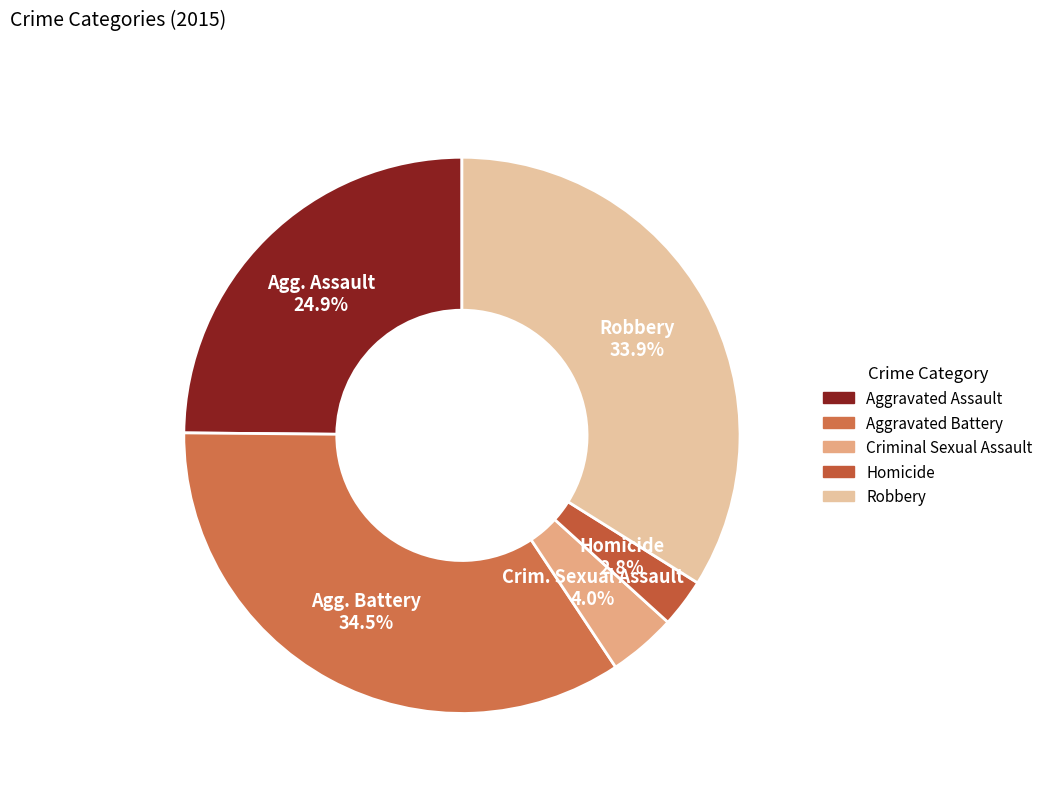

Which category has the biggest portion of the pie?

Aggravated Battery